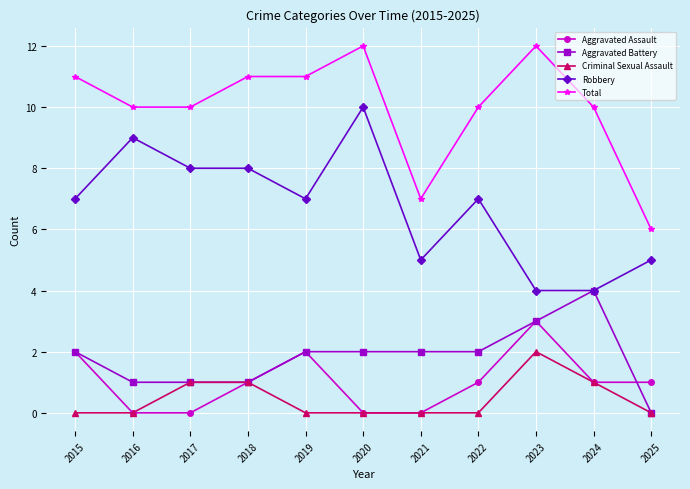

Does the chart display data point markers on the line(s)?

Yes